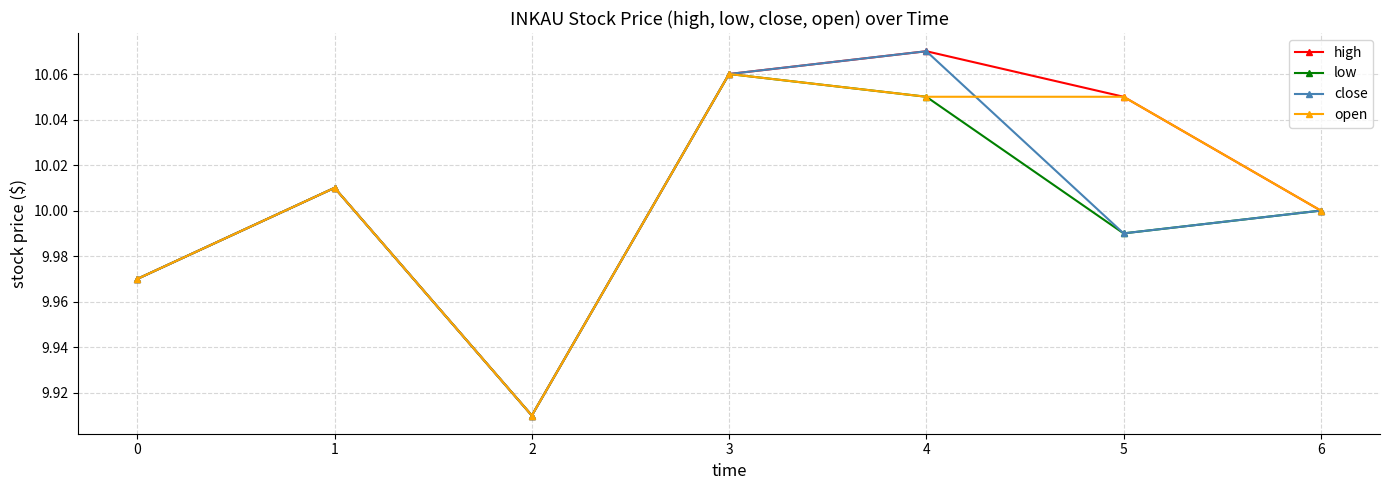

Is it true that open equals 5.0 at 2?

False